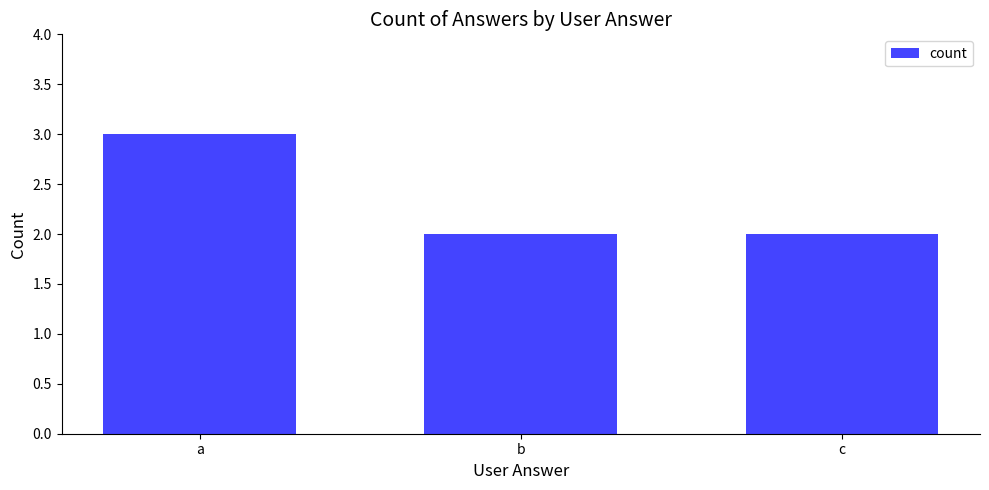

The value at b is 2. True or false?

True